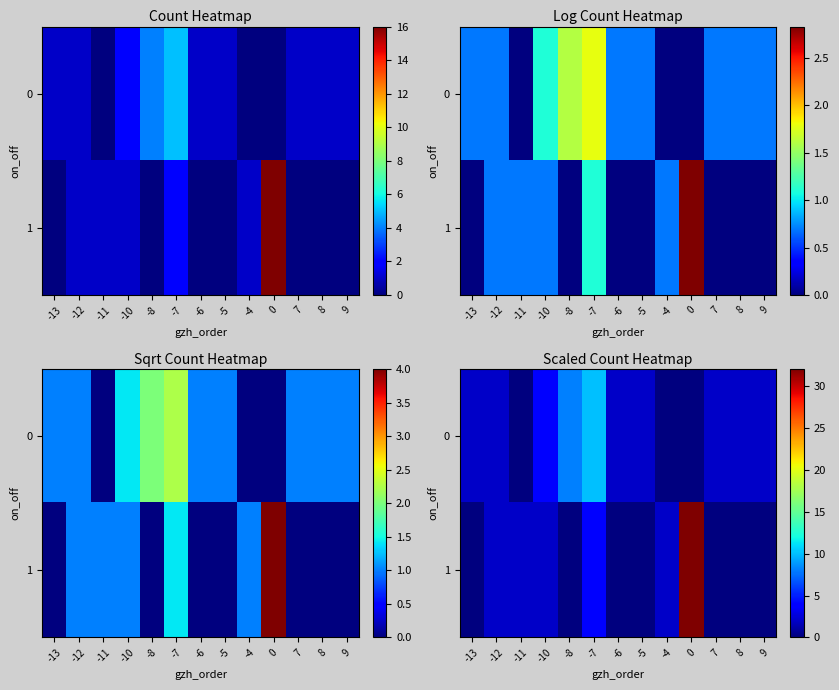

At which label does 0 reach its minimum?

-11